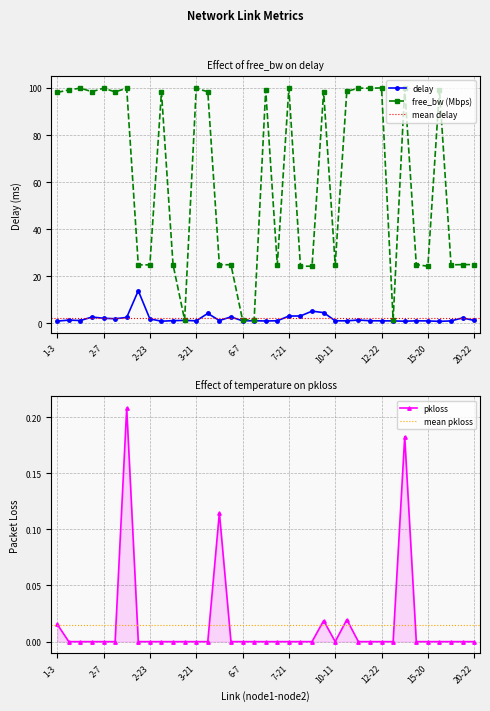

Reading left to right, transcribe all the data shown in this chart.

delay: 1.0	1.4	1.2	2.7	2.2	2.0	2.6	13.9	1.9	1.0	1.2	1.3	1.1	4.3	1.3	2.8	1.1	1.2	1.1	1.1	3.1	3.2	5.2	4.6	1.1	1.1	1.5	1.1	1.1	1.1	1.0	1.1	1.1	0.9	1.1	2.3	1.3
pkloss: 0.0	0.0	0.0	0.0	0.0	0.0	0.2	0.0	0.0	0.0	0.0	0.0	0.0	0.0	0.1	0.0	0.0	0.0	0.0	0.0	0.0	0.0	0.0	0.0	0.0	0.0	0.0	0.0	0.0	0.0	0.2	0.0	0.0	0.0	0.0	0.0	0.0
free_bw_norm: 98.1	99.1	99.9	98.4	99.9	98.3	99.9	24.9	24.9	98.3	25.0	1.5	99.8	98.4	24.9	24.9	1.5	1.5	99.1	24.9	99.8	24.3	24.3	98.4	25.0	98.5	99.9	99.9	100.0	1.5	99.8	25.0	24.3	99.3	24.9	25.0	25.0